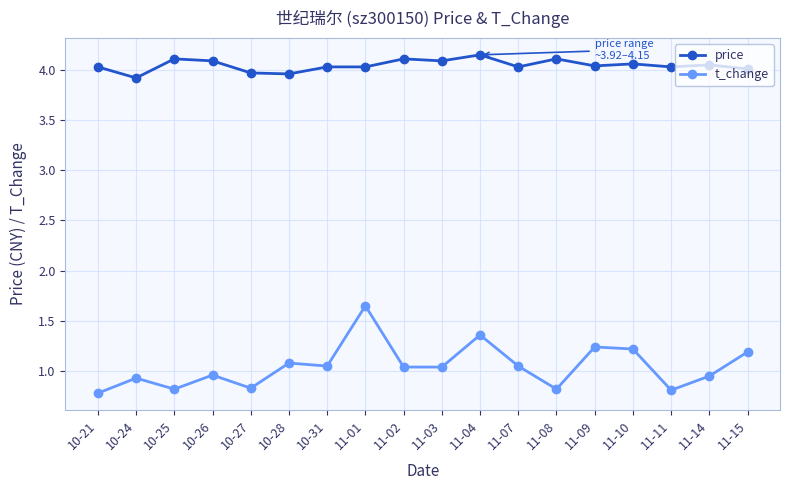

Which category has the lowest value across all series?

10-21